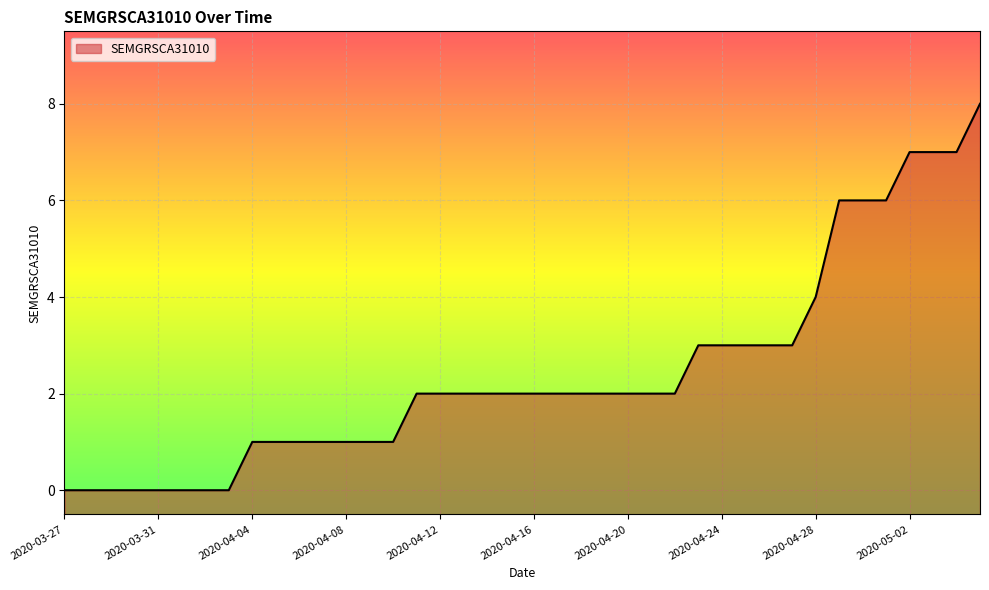

How many data points are less than 2?

15